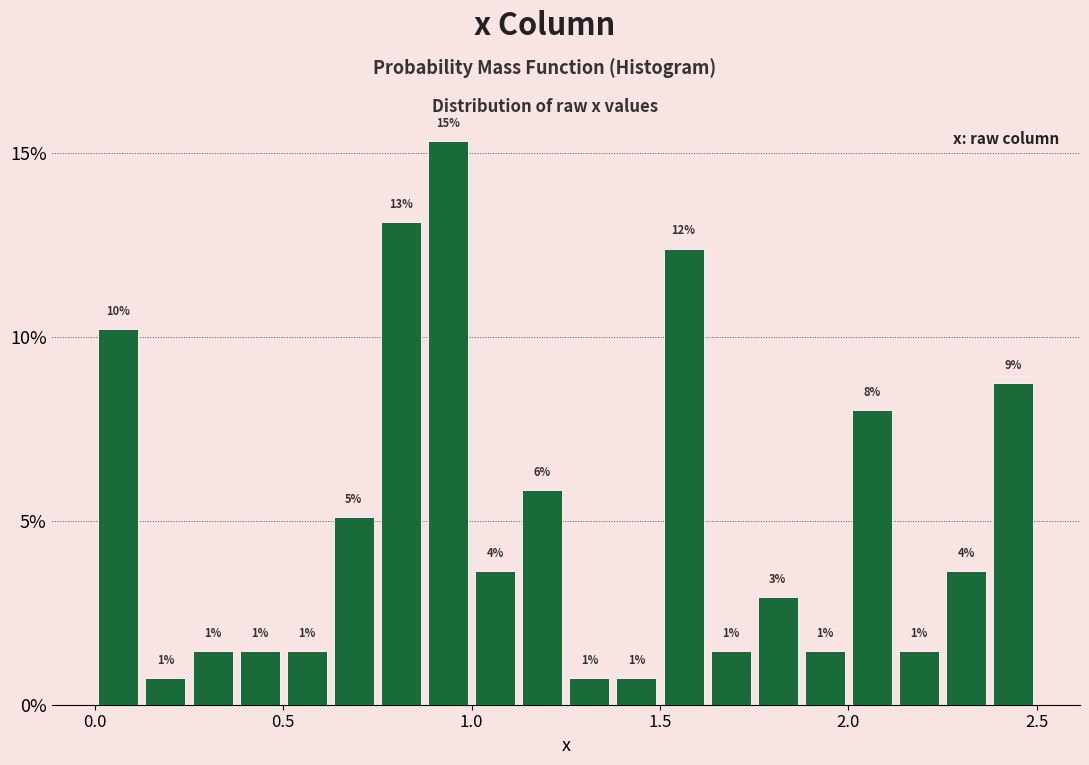

Around what value on the x-axis is the tallest bar? Give the approximate position of its centre, as read against the axis.

0.95